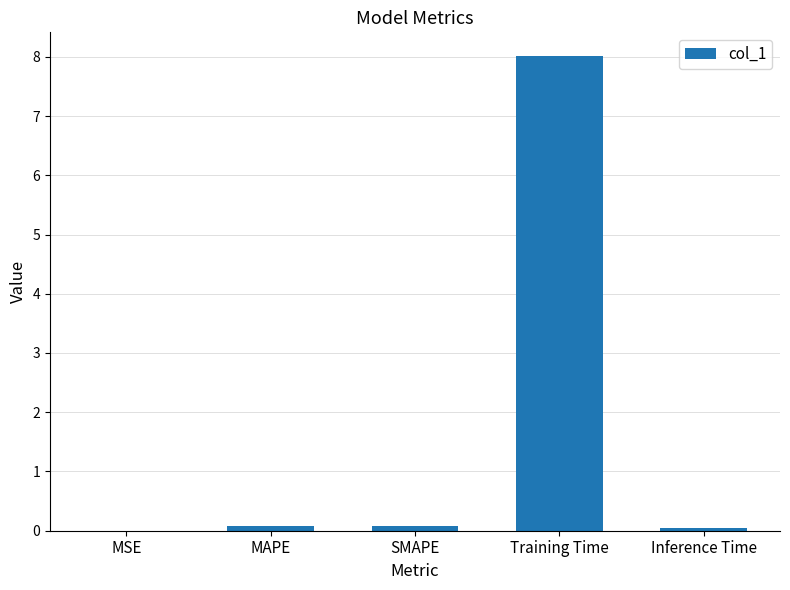

Which has a higher value, SMAPE or Training Time?

Training Time